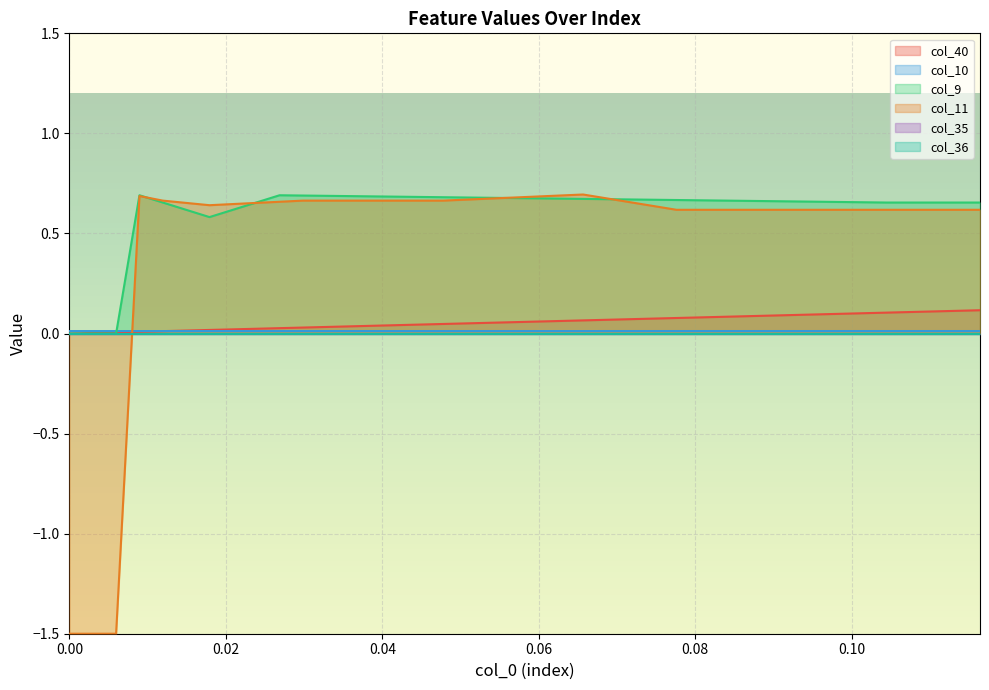

Does the chart display data point markers on the line(s)?

No